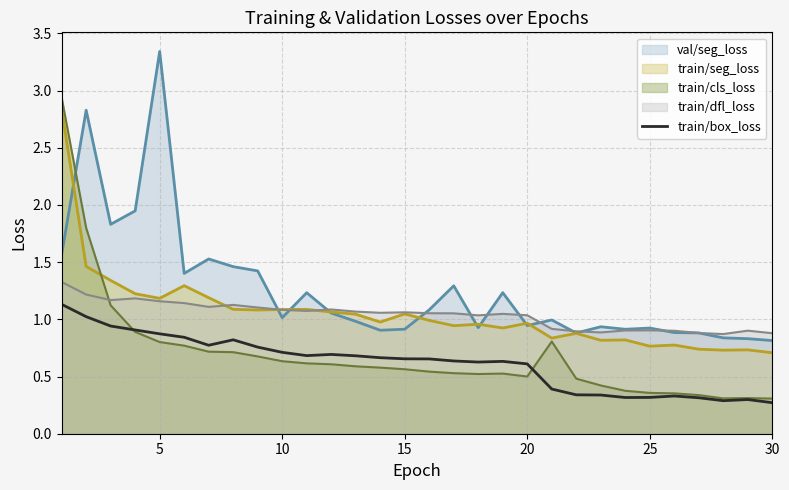

Which label corresponds to the largest value in the chart?

5